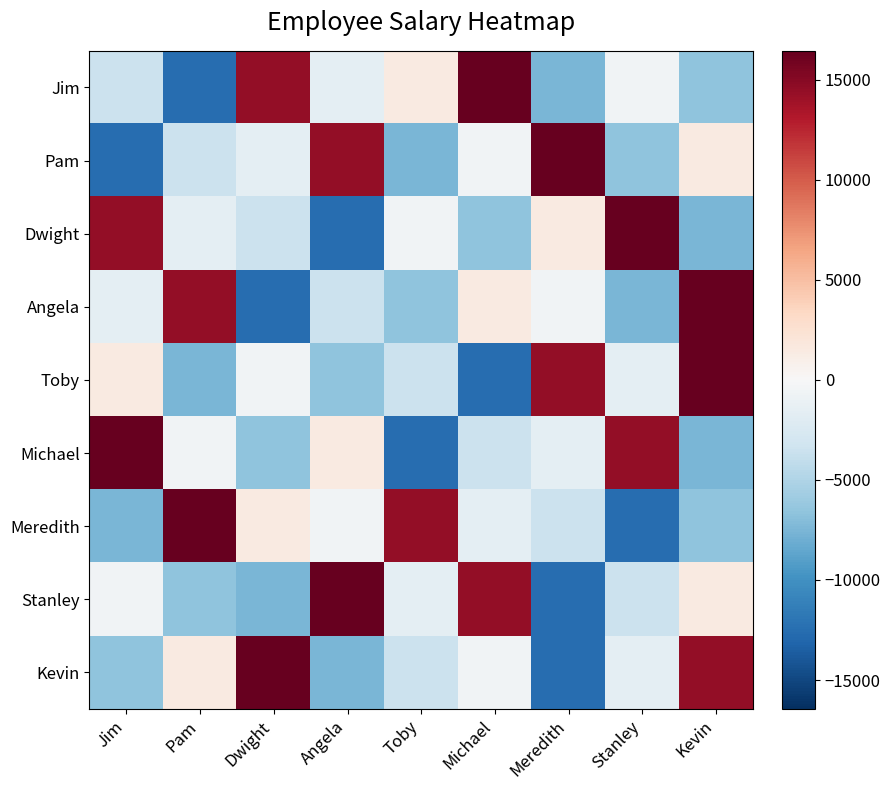

Rank the series by their maximum value, from highest to lowest.

Jim, Pam, Dwight, Angela, Toby, Michael, Meredith, Stanley, Kevin